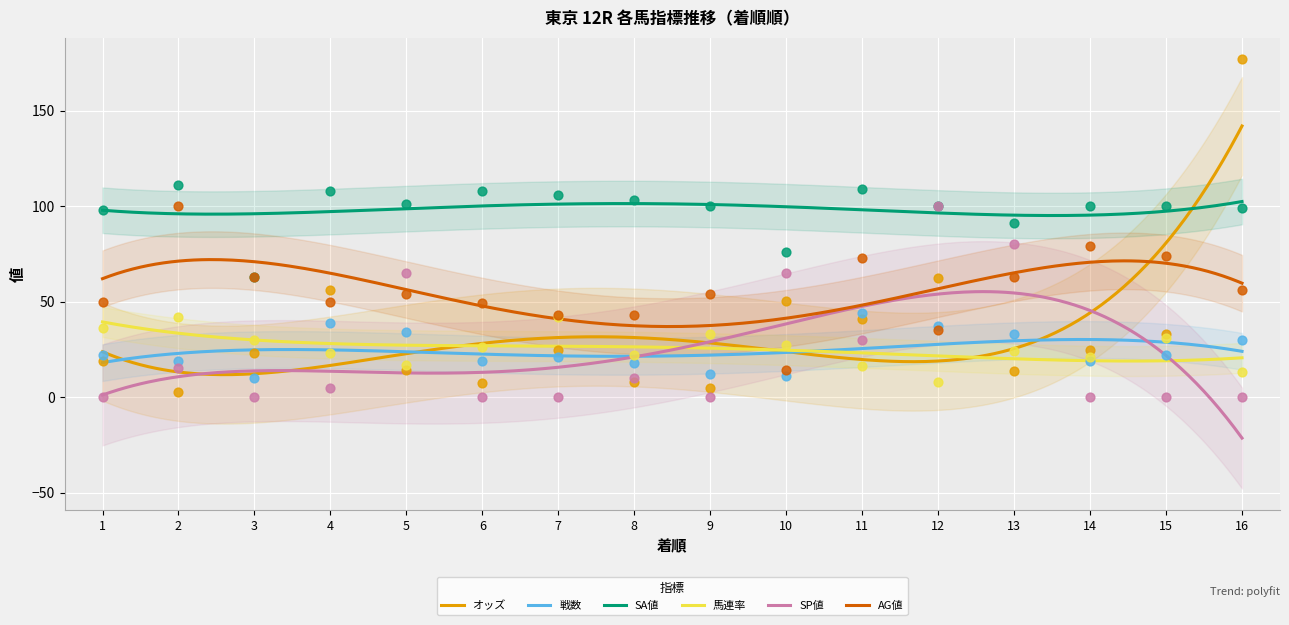

Which series reaches the minimum Y coordinate?

SP値